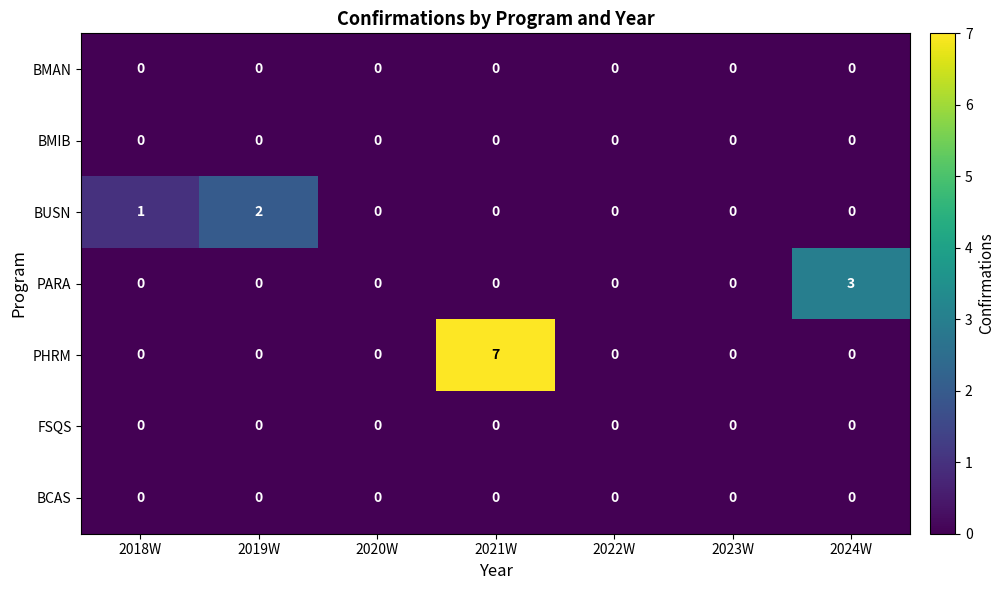

Which series has the widest spread of values?

PHRM